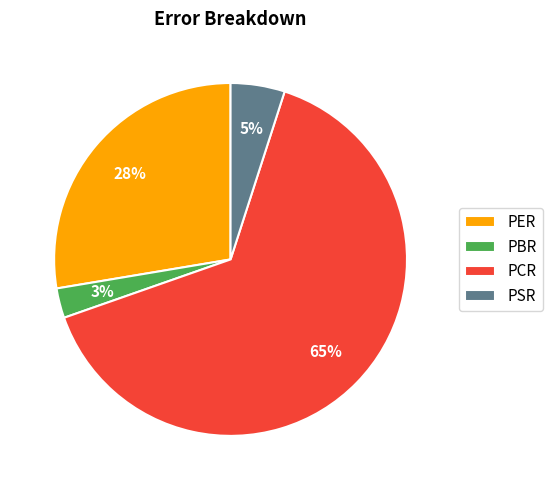

Is there a majority slice in this chart?

Yes